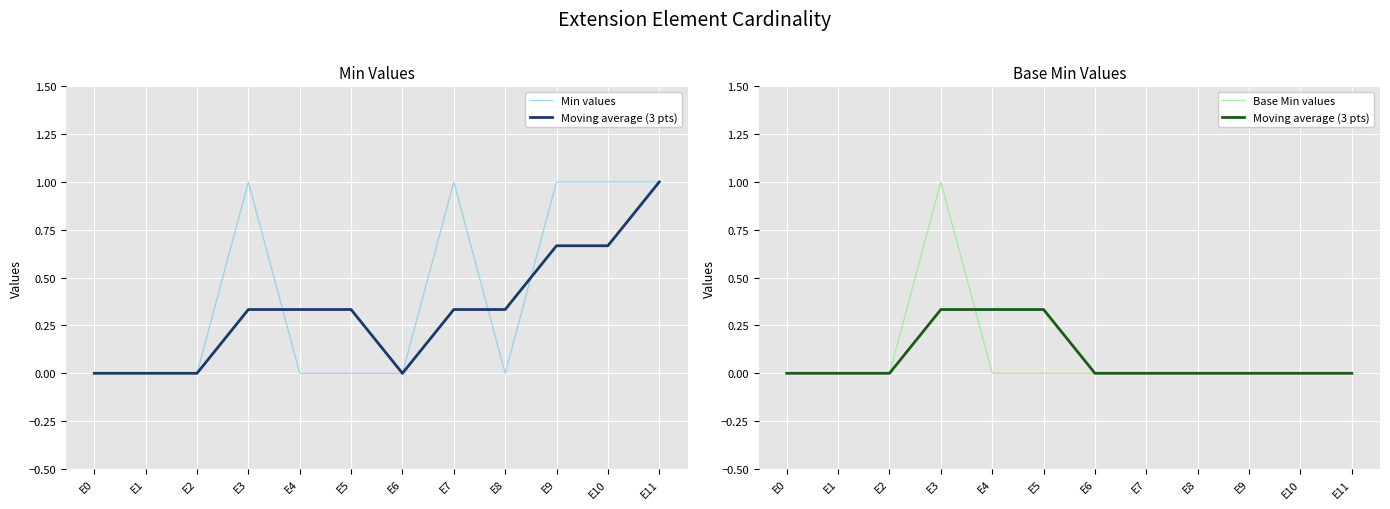

Which has a higher value, E4 or E5?

E4